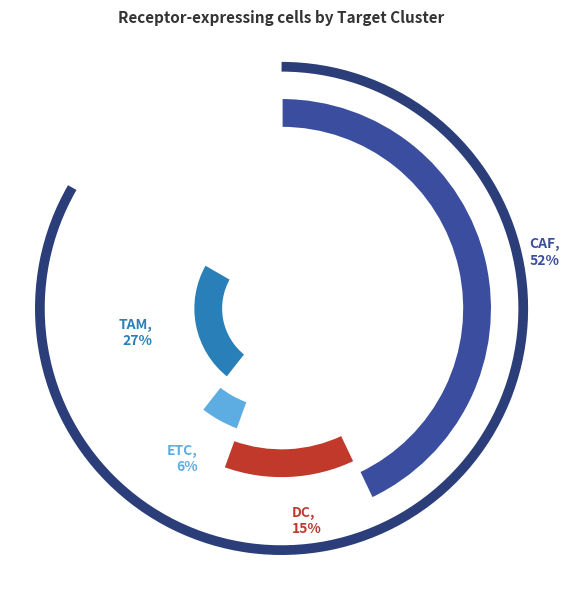

To the nearest percent, what portion does TAM represent?

27%